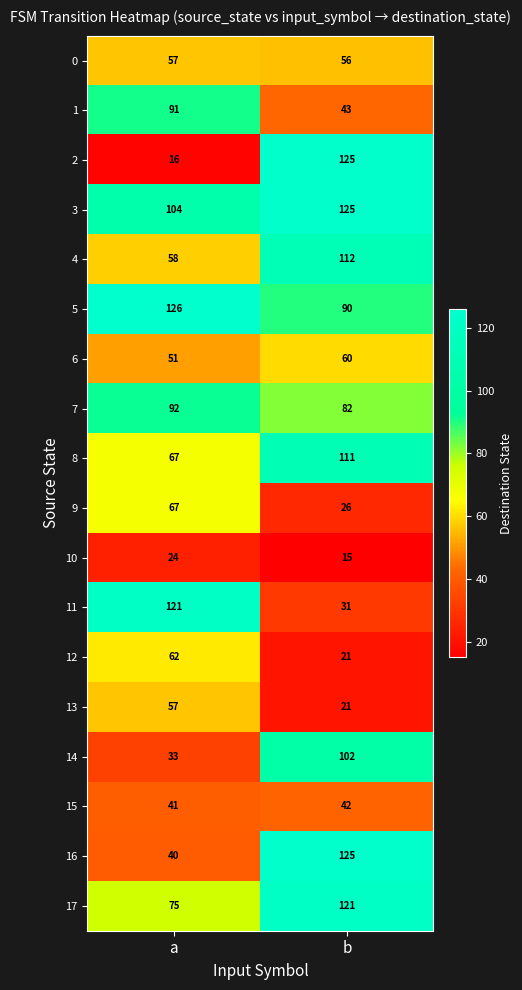

What is the average value of the 6 series?

56